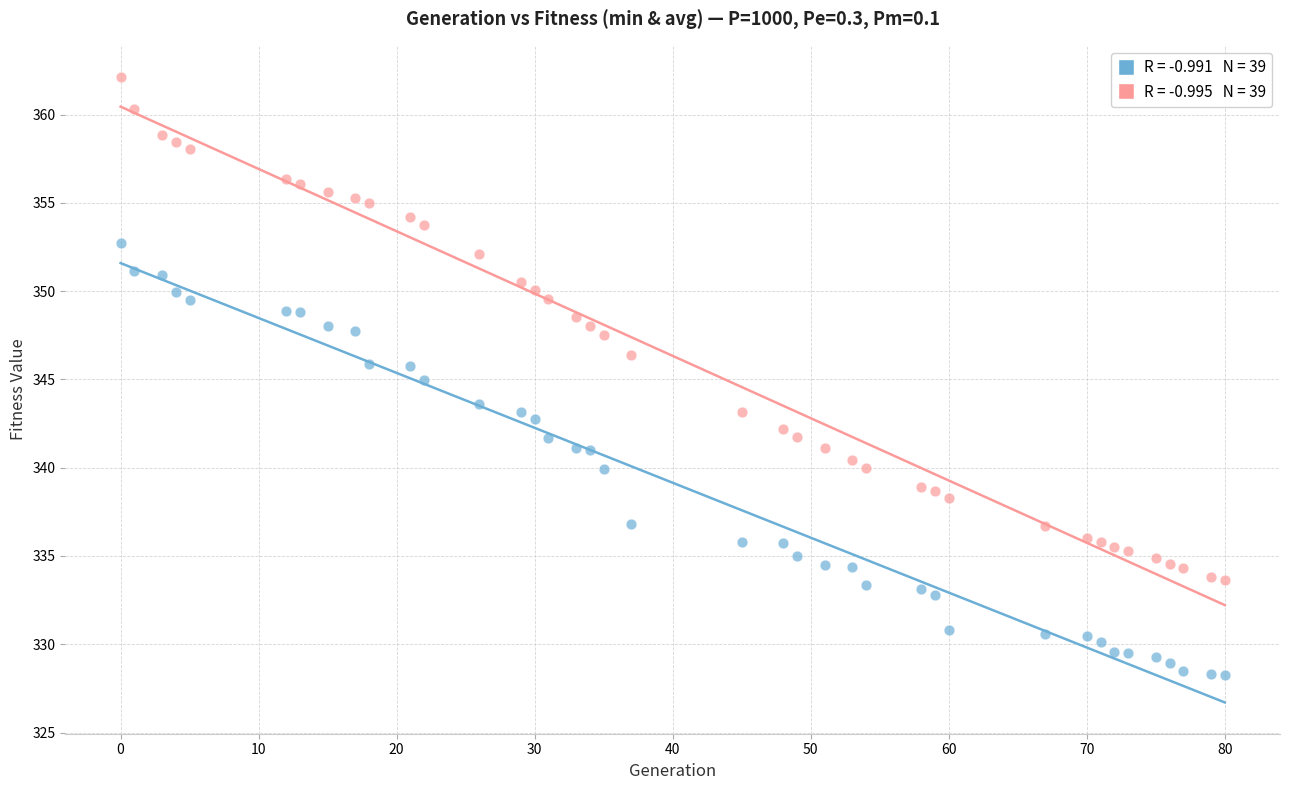

Across all data points, what is the range of Y values (max minus min)?

33.9